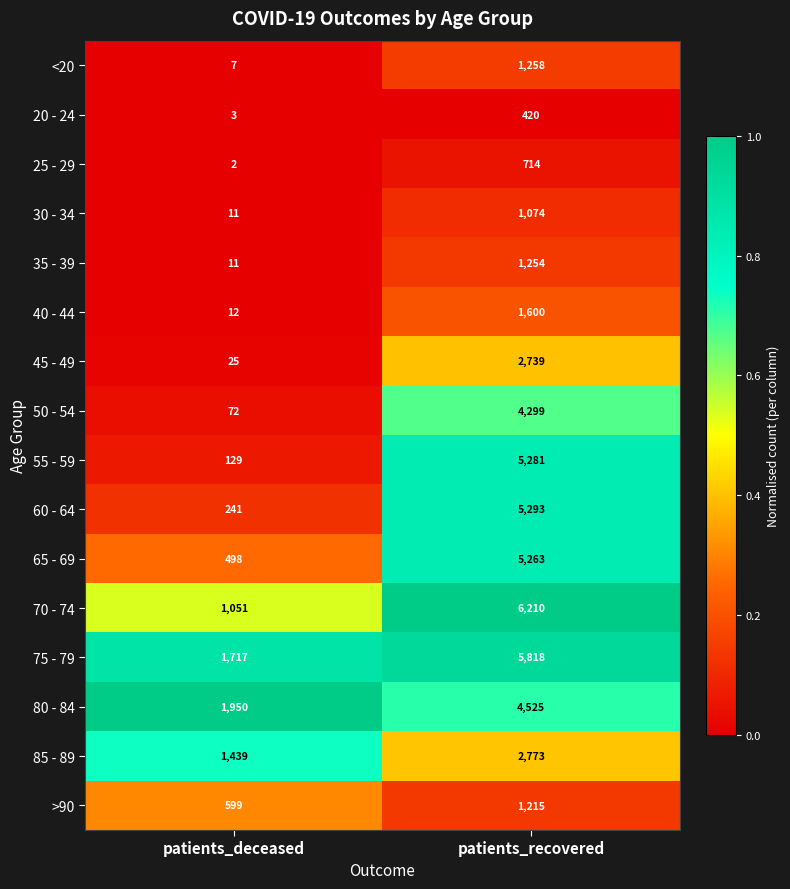

At which category does the chart reach its peak across all series?

patients_recovered